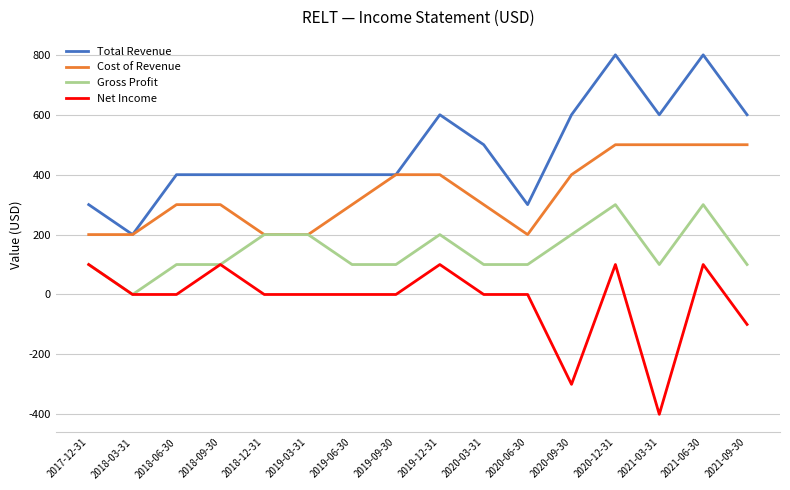

Which series has the largest total across all categories?

Total Revenue